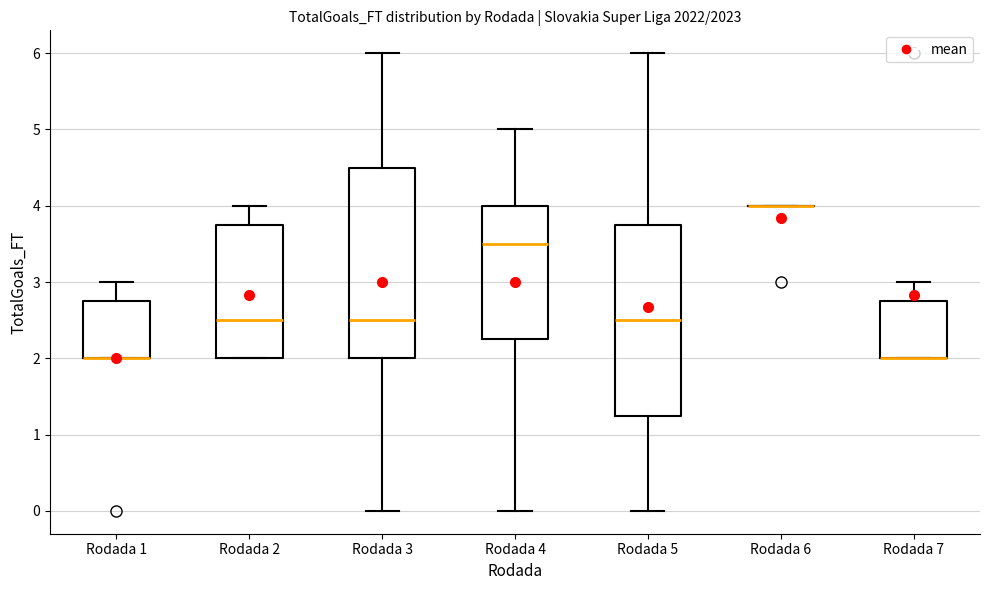

Reading left to right, transcribe this box plot: for each box, give where its median line is, the range the box spans, and where its two whiskers end, as read against the y-axis. The values are not printed on the chart, so give them approximately, as read against the axis.

Rodada 1: median 2.0 (drawn on the box's lower edge), box 2.0 to 2.8, whiskers 2.0 to 3.0
Rodada 2: median 2.5, box 2.0 to 3.8, whiskers 2.0 to 4.0
Rodada 3: median 2.5, box 2.0 to 4.5, whiskers 0.0 to 6.0
Rodada 4: median 3.5, box 2.3 to 4.0, whiskers 0.0 to 5.0
Rodada 5: median 2.5, box 1.3 to 3.8, whiskers 0.0 to 6.0
Rodada 6: box collapsed to a line at 4.0, whiskers 4.0 to 4.0
Rodada 7: median 2.0 (drawn on the box's lower edge), box 2.0 to 2.8, whiskers 2.0 to 3.0